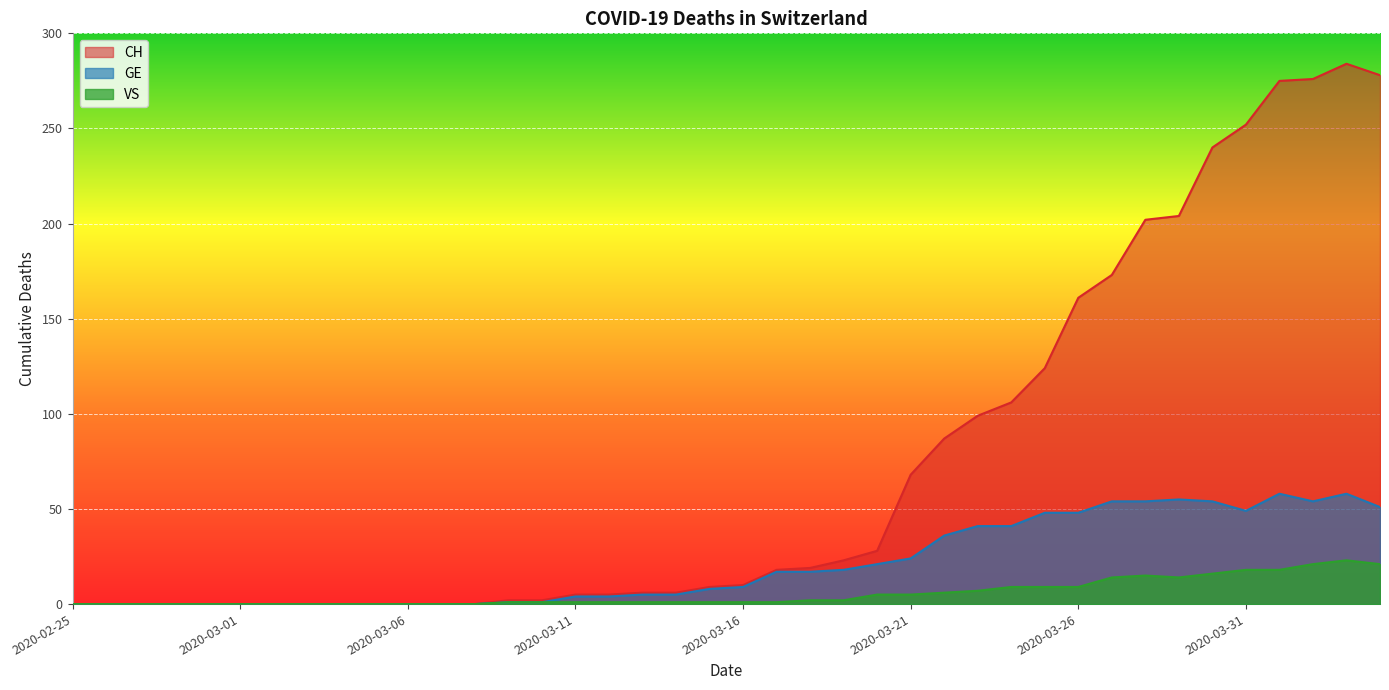

How many values in the CH series are below 10?

20